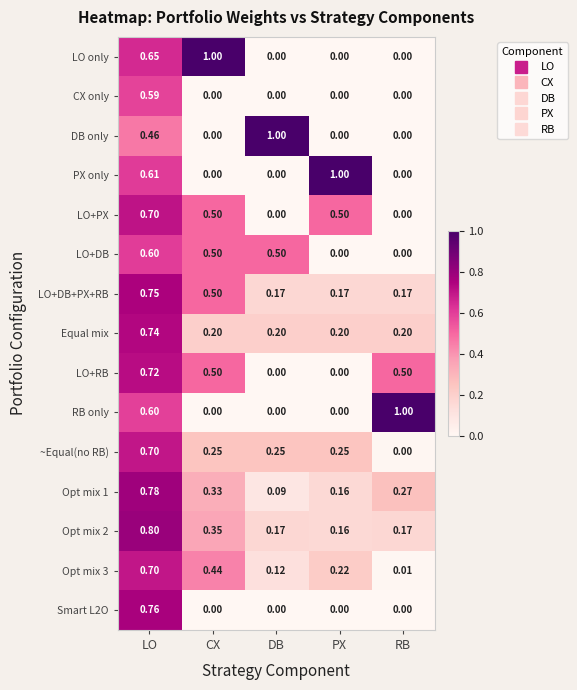

Which series has the largest total across all categories?

LO+DB+PX+RB